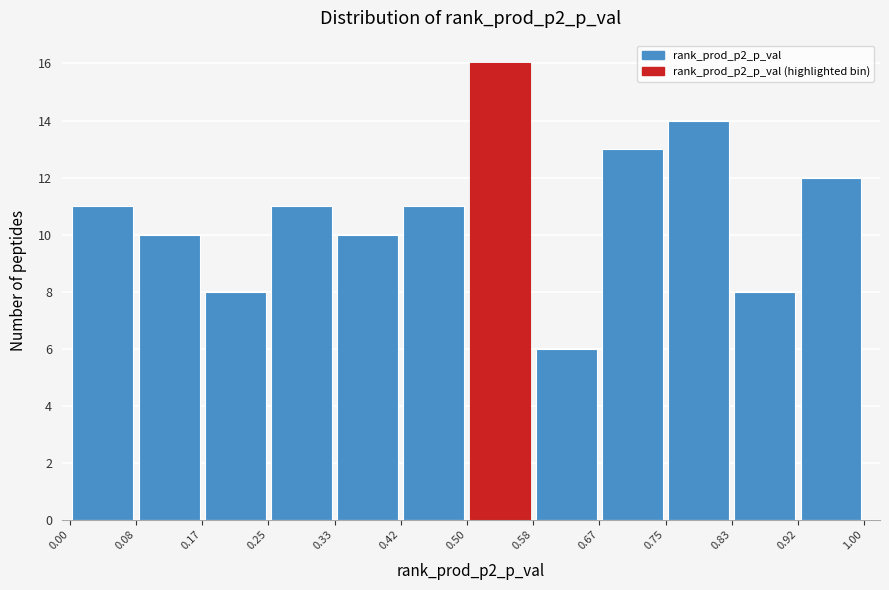

Reading left to right, list every bar in this chart as the range it spans on the x-axis followed by its height. The values are not printed on the chart, so give them approximately, as read against the axis.

0.00 to 0.08: 11
0.08 to 0.17: 10
0.17 to 0.25: 8
0.25 to 0.33: 11
0.33 to 0.42: 10
0.42 to 0.50: 11
0.50 to 0.58: 16
0.58 to 0.67: 6
0.67 to 0.75: 13
0.75 to 0.83: 14
0.83 to 0.92: 8
0.92 to 1.00: 12